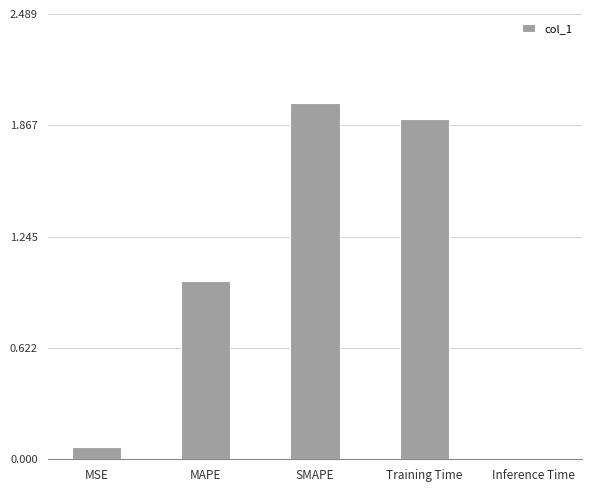

The value at Training Time is 0.4. True or false?

False